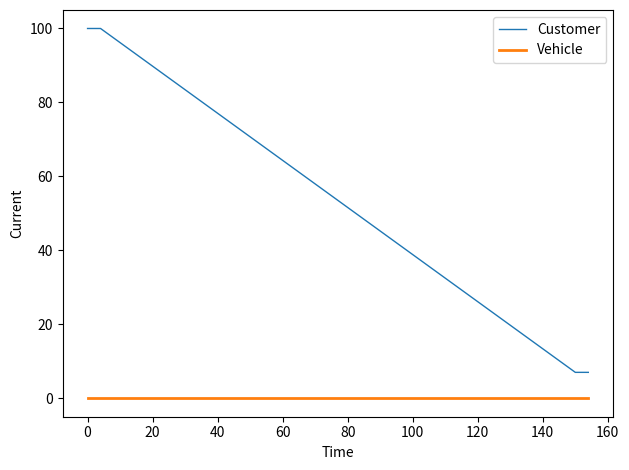

True or false: Customer and Vehicle intersect in this chart.

False